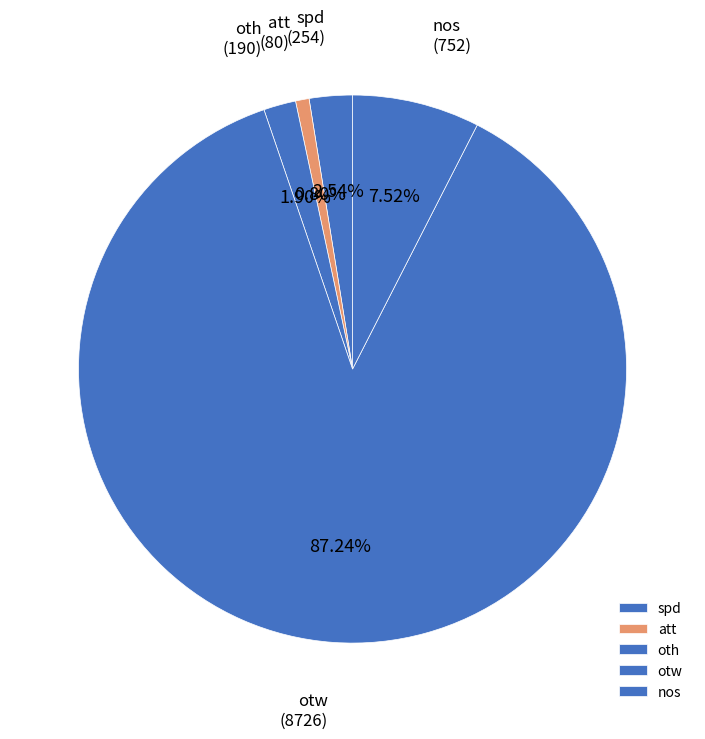

What percentage is NOT represented by nos?

92.5%